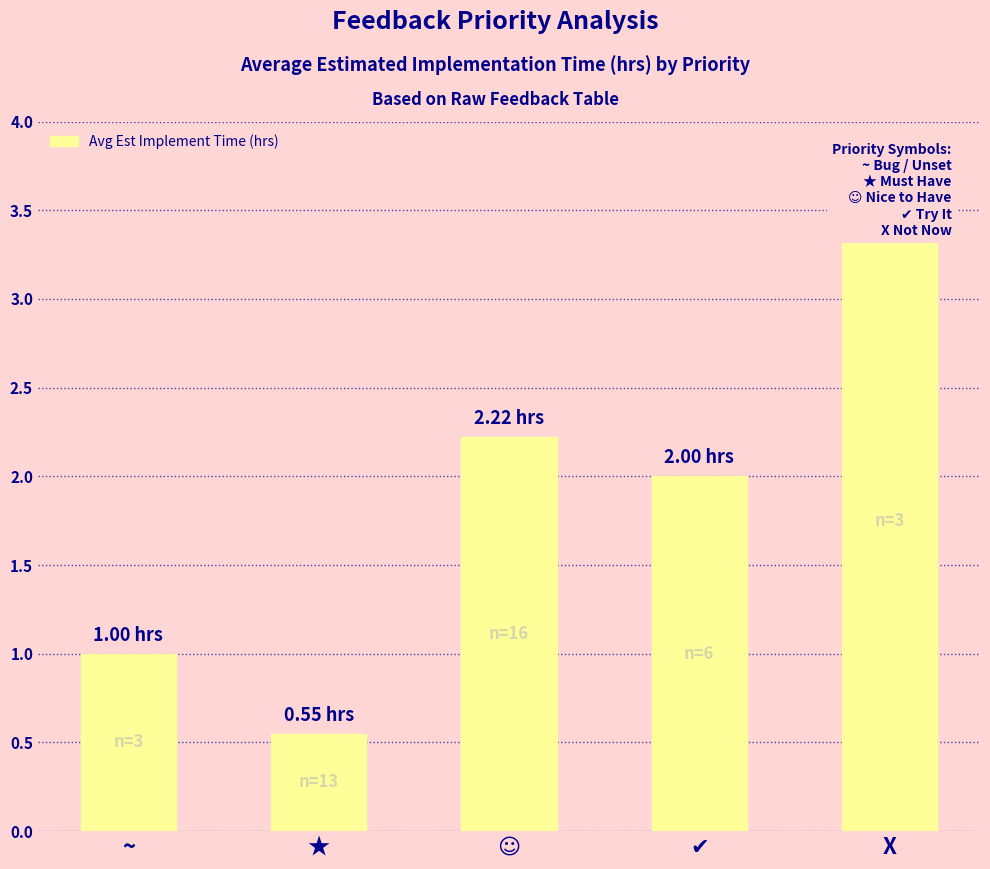

What is the sum of all values?

9.3